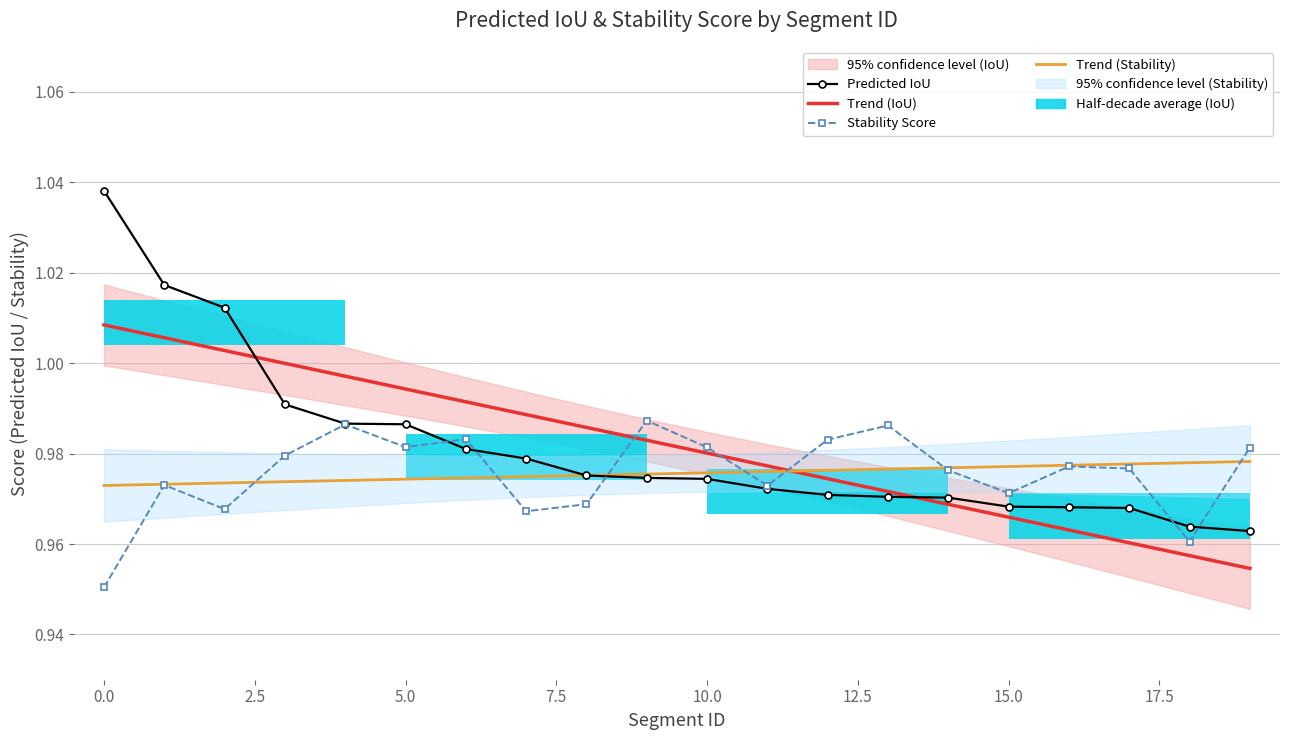

True or false: Stability Score and Trend (Stability) cross at least once.

True